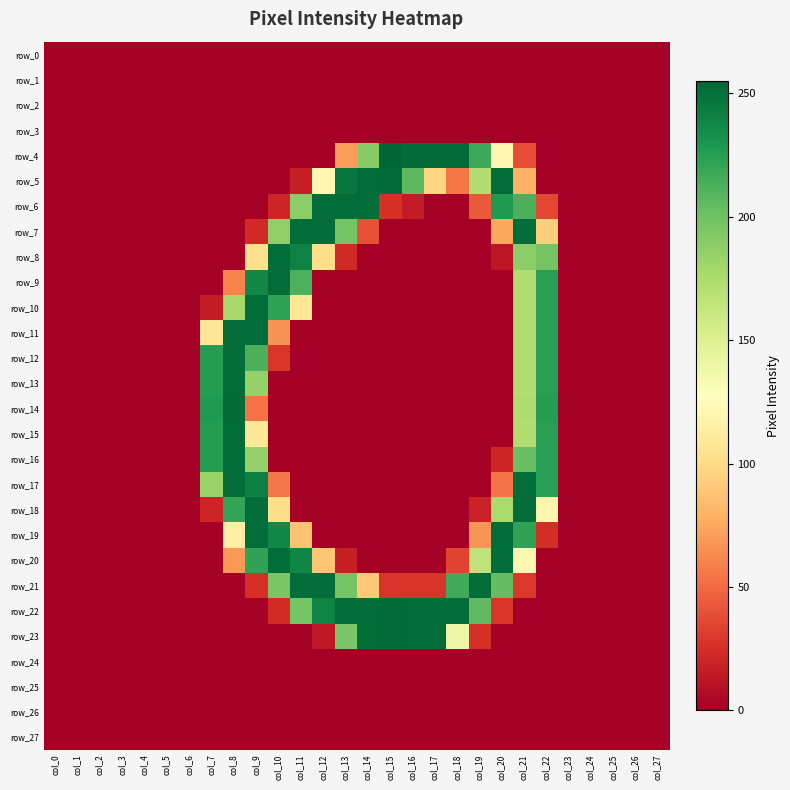

Between col_22 and col_25, which is larger?

col_22